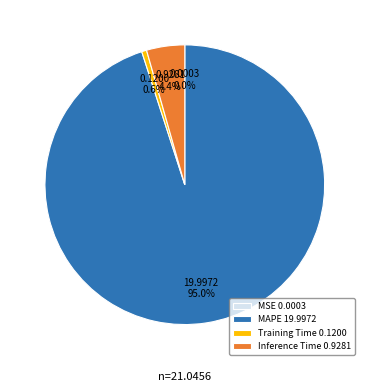

Which category accounts for the majority?

MAPE 19.9972